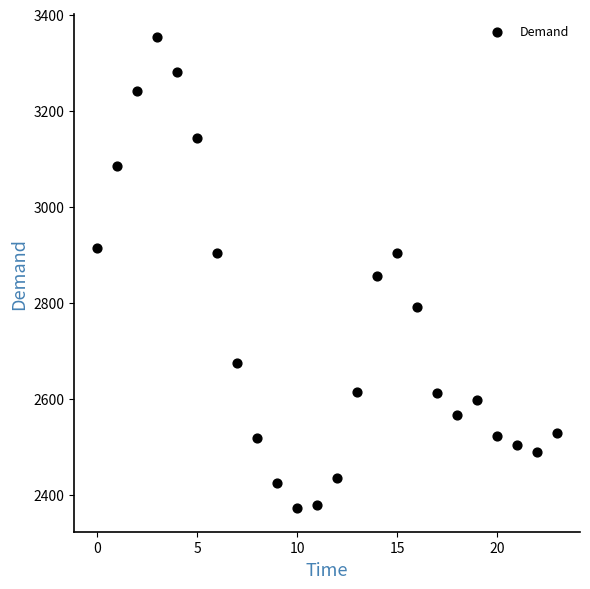

What is the range of Y values (max minus min)?

981